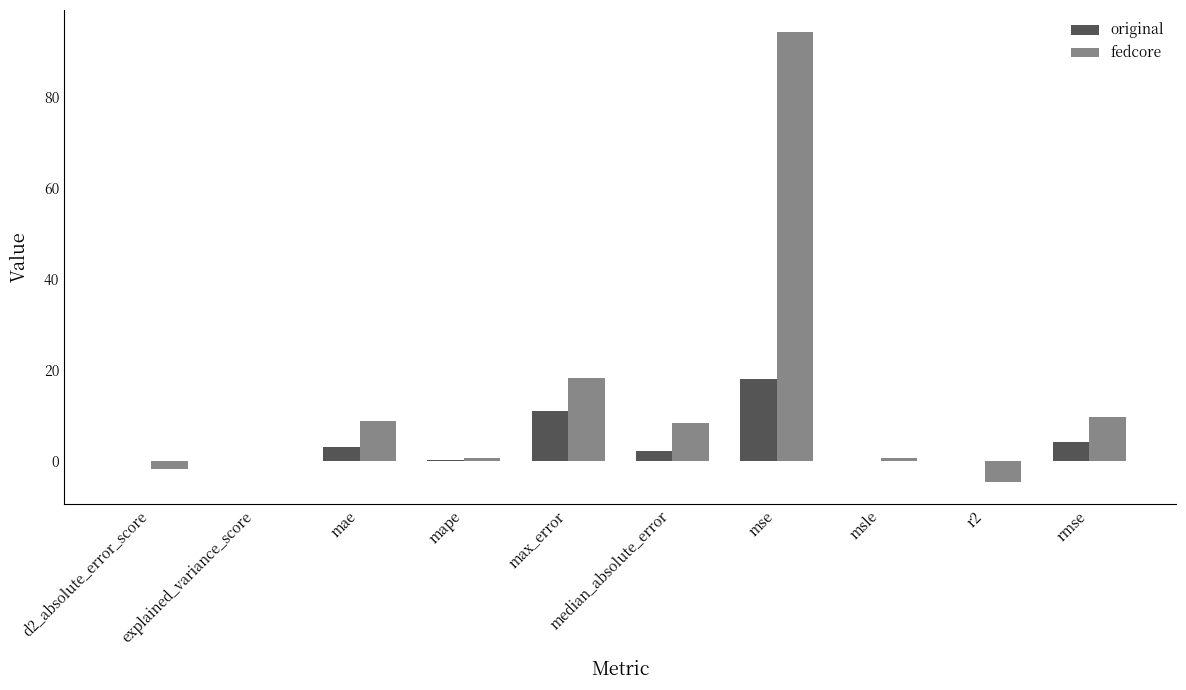

What is the sum of the fedcore values at rmse and median_absolute_error?

18.0